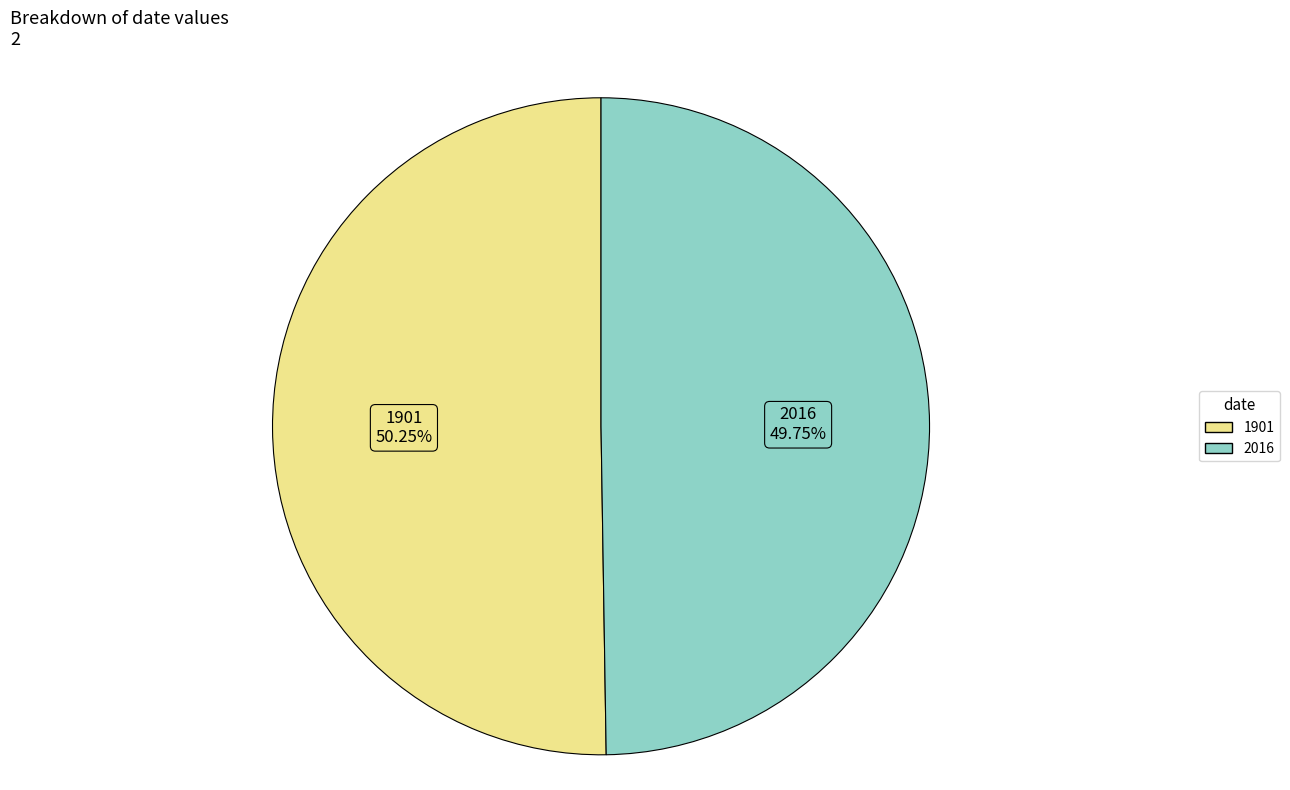

Which slice is the smallest?

2016